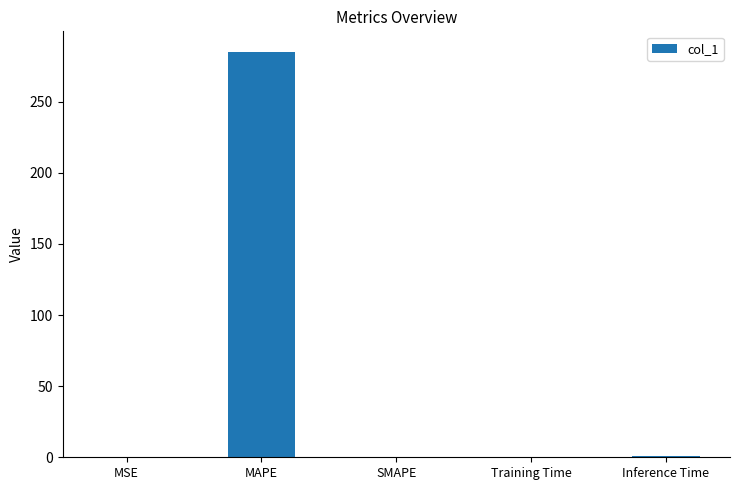

How many data points does each series have?

5